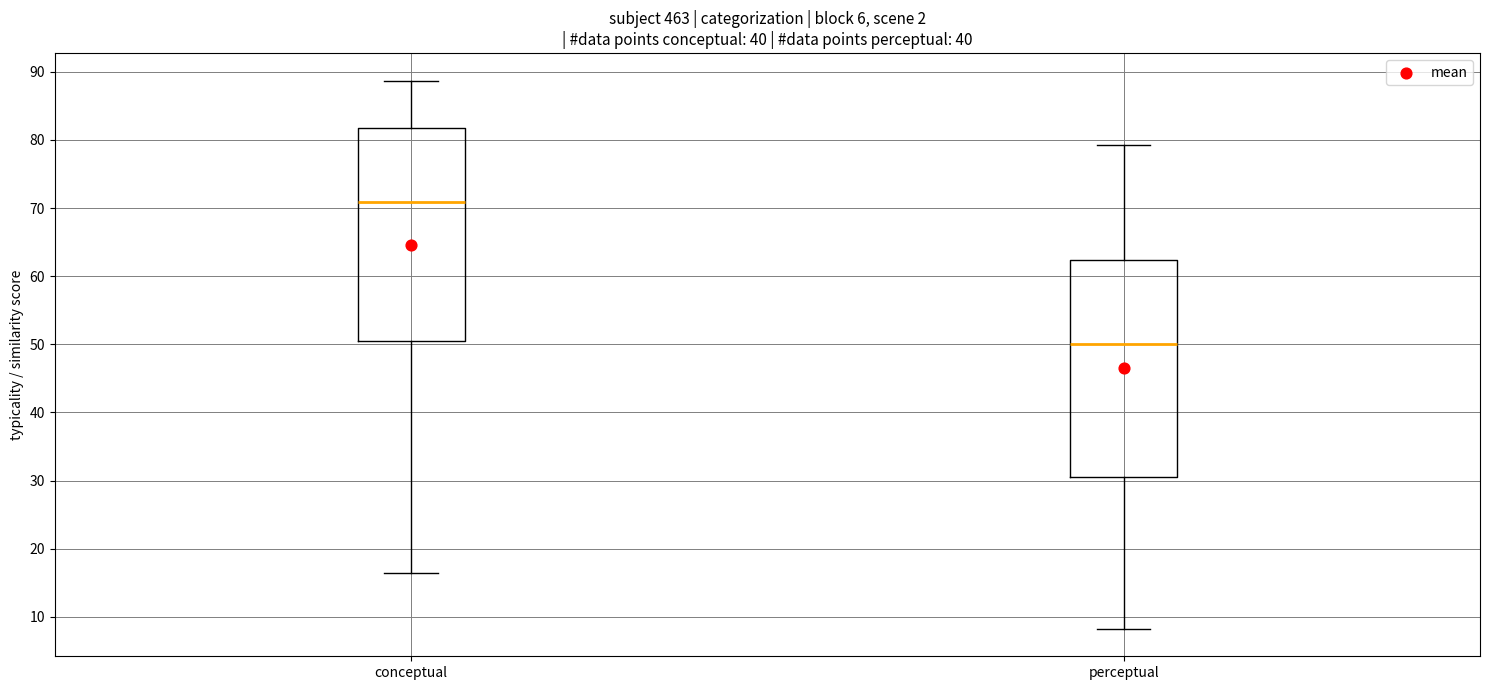

Which box has the highest median line?

conceptual